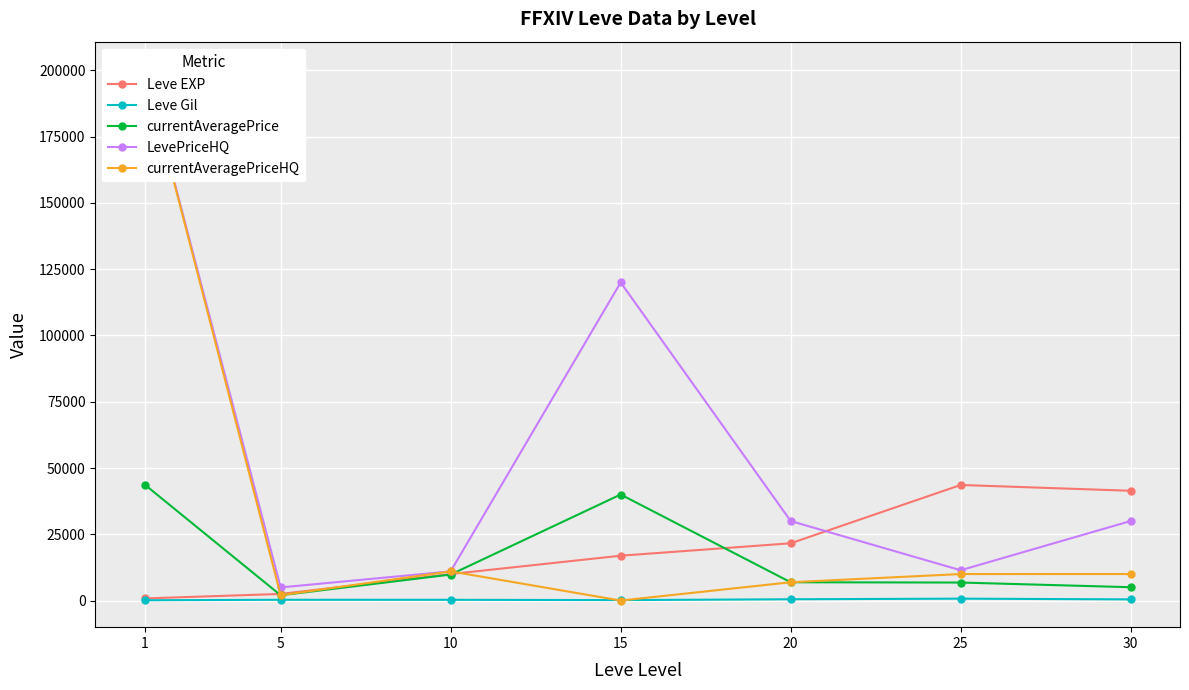

Which has a higher value, 30 or 10?

30